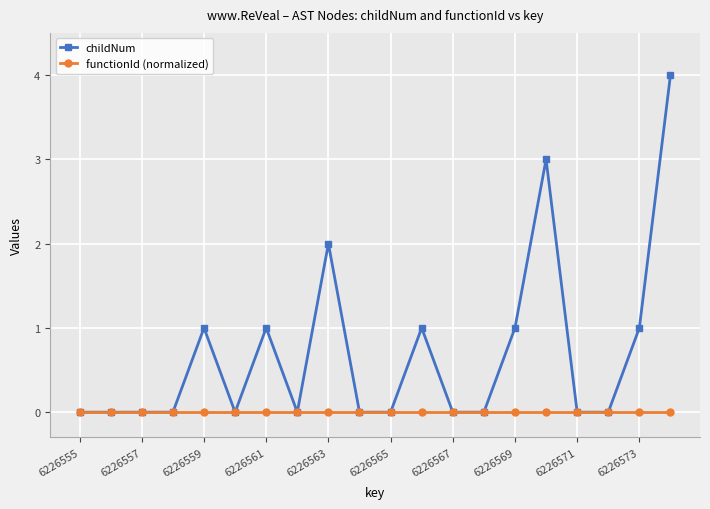

Which series has the widest spread of values?

childNum